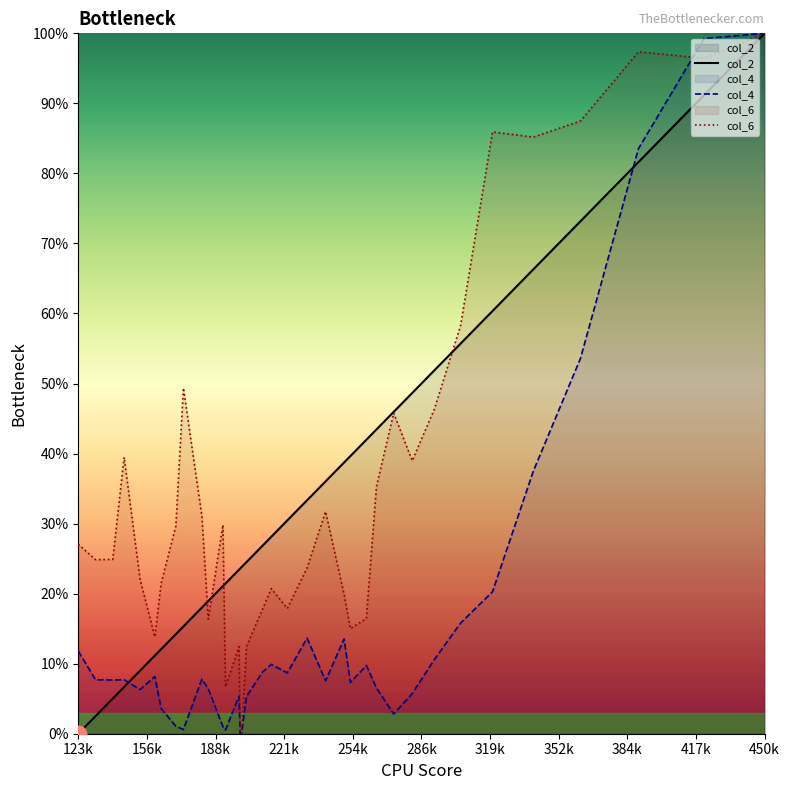

Does the chart display data point markers on the line(s)?

No